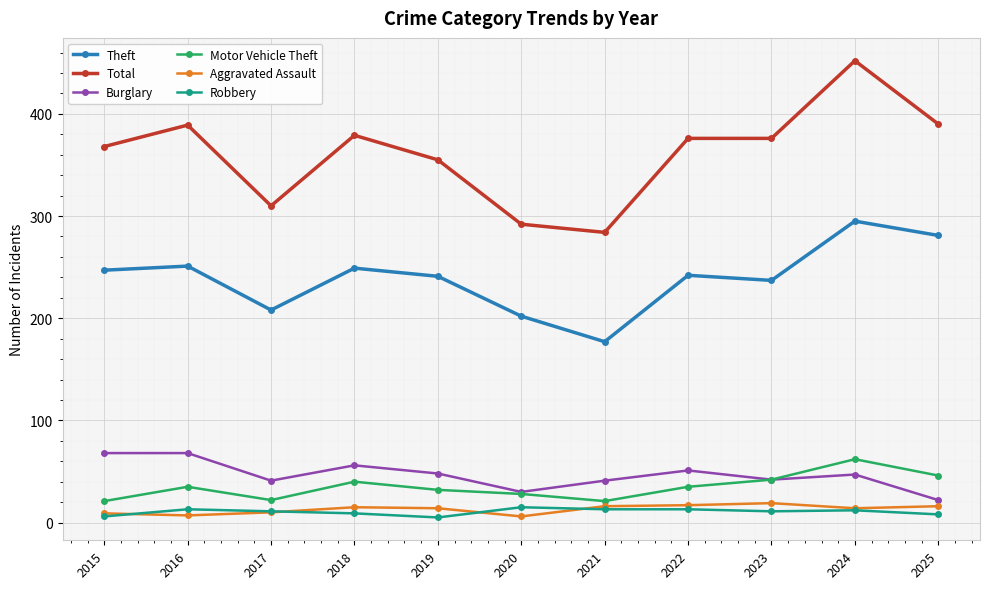

What is the value of the Burglary point at the 3rd from the left?

41